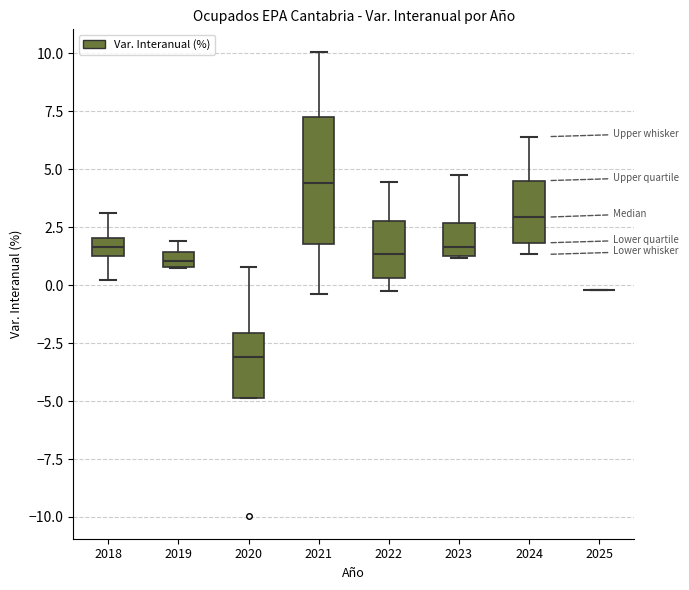

Which box is the tallest, from its lower edge to its upper edge?

2021